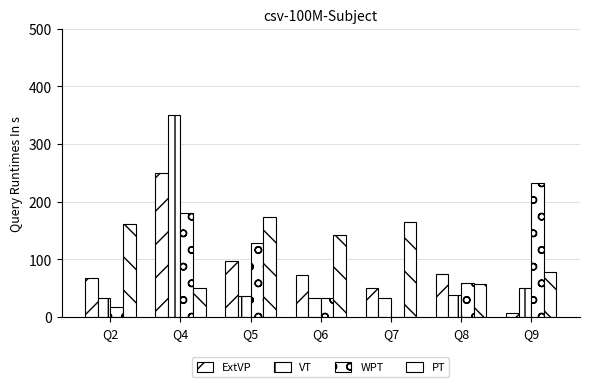

The value of VT at Q8 is 38.3. True or false?

True